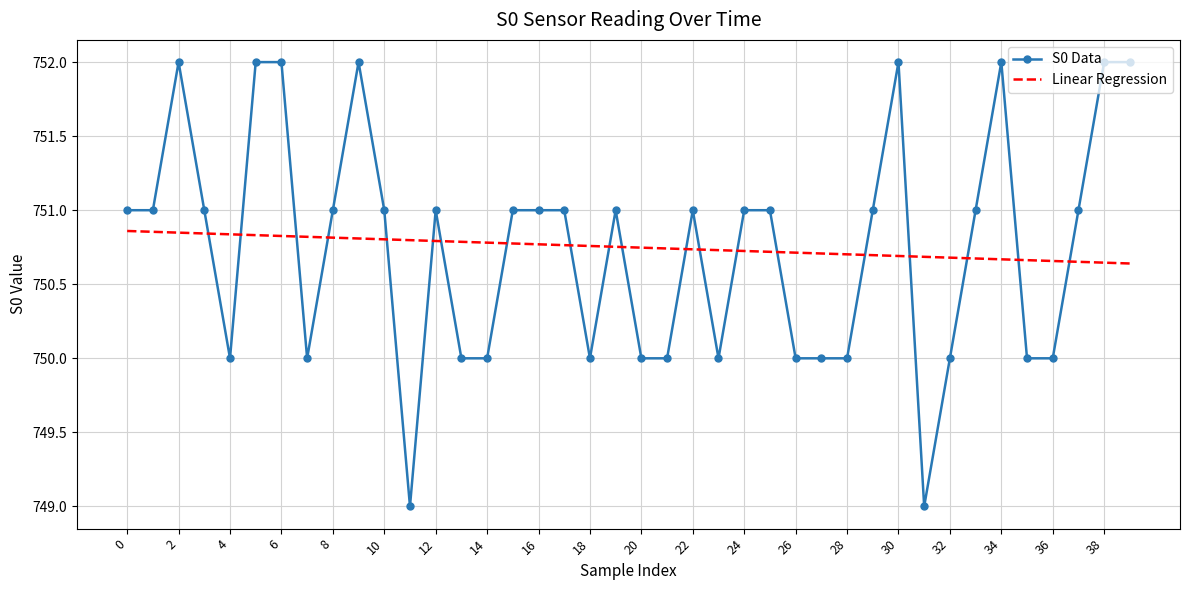

What is the minimum value for S0 Data?

749.0